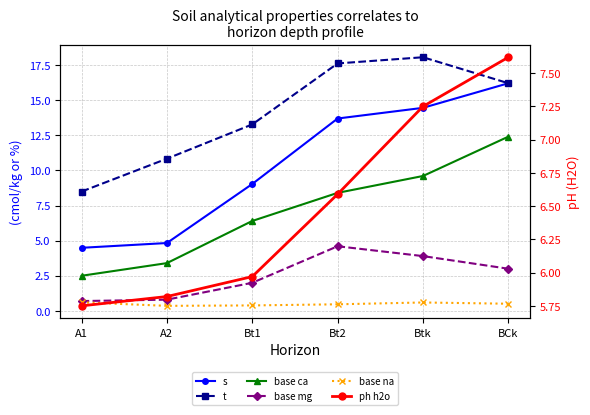

In base mg, how many points are higher than both neighbors (excluding endpoints)?

1